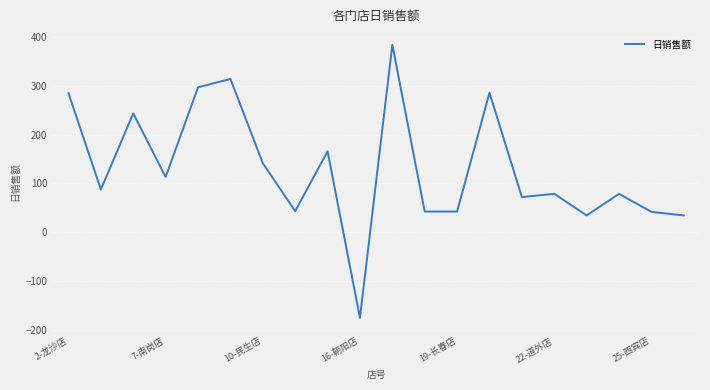

How many values are below zero?

1